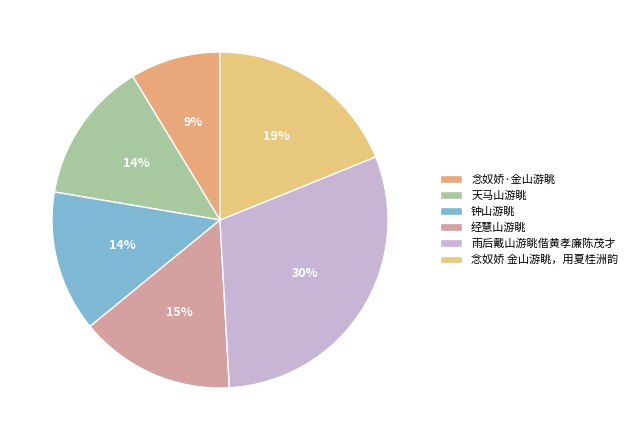

What percentage is NOT represented by 钟山游眺?

86.4%